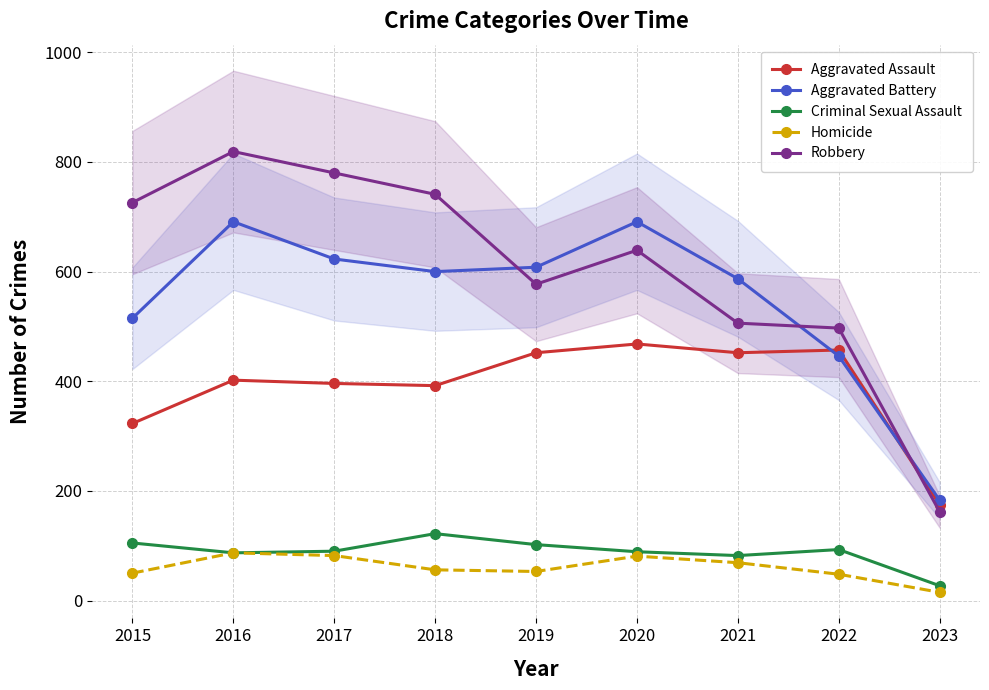

What is the value of the Aggravated Battery point at the 5th from the left?

608